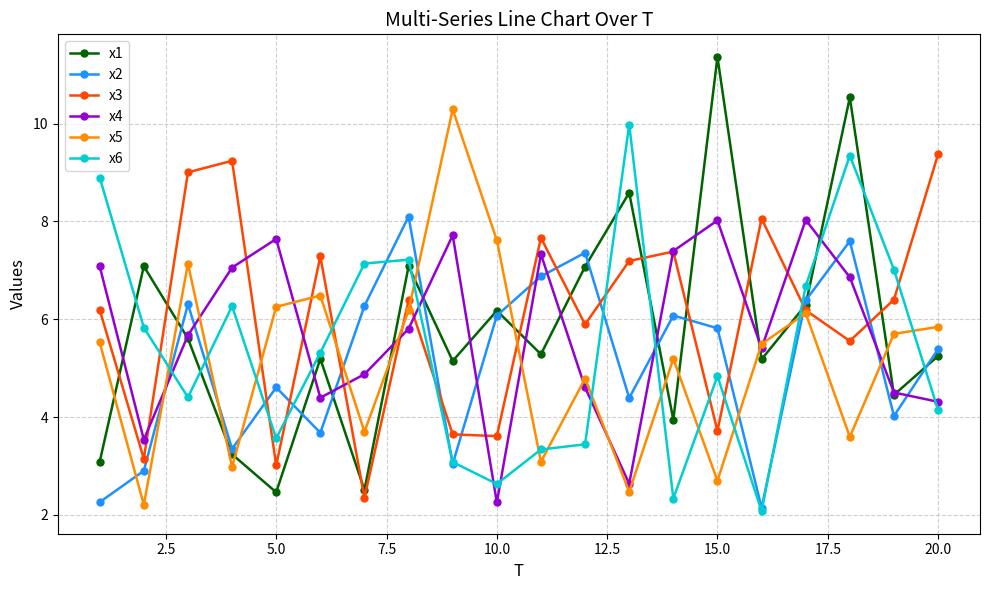

At how many categories does at least one series exceed 5?

20